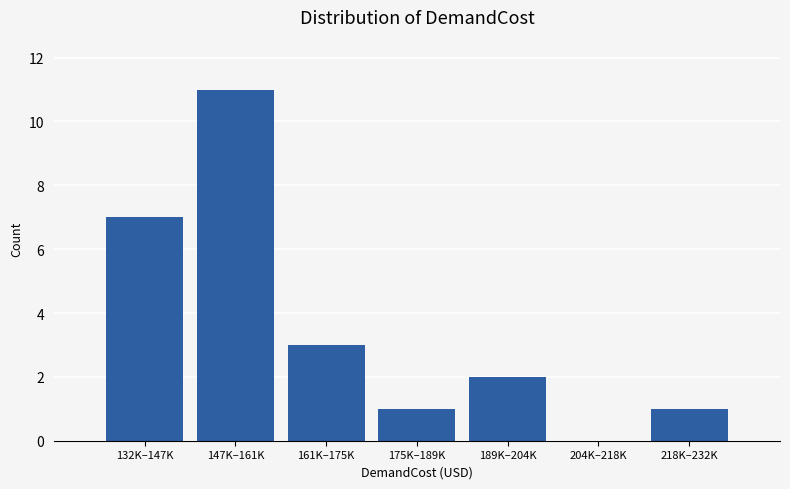

Reading right to left, extract all data points from this chart.

218K–232K=1	204K–218K=0	189K–204K=2	175K–189K=1	161K–175K=3	147K–161K=11	132K–147K=7